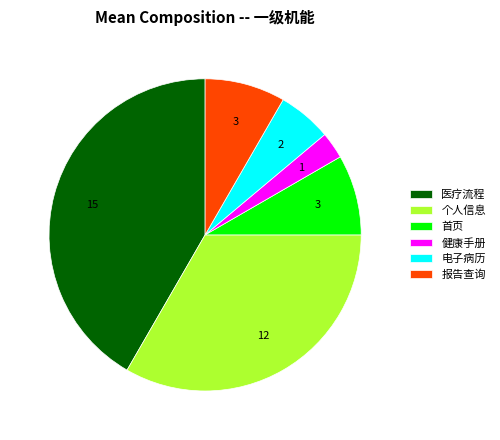

Approximately how many times larger is the value at 电子病历 compared to 首页?

0.7